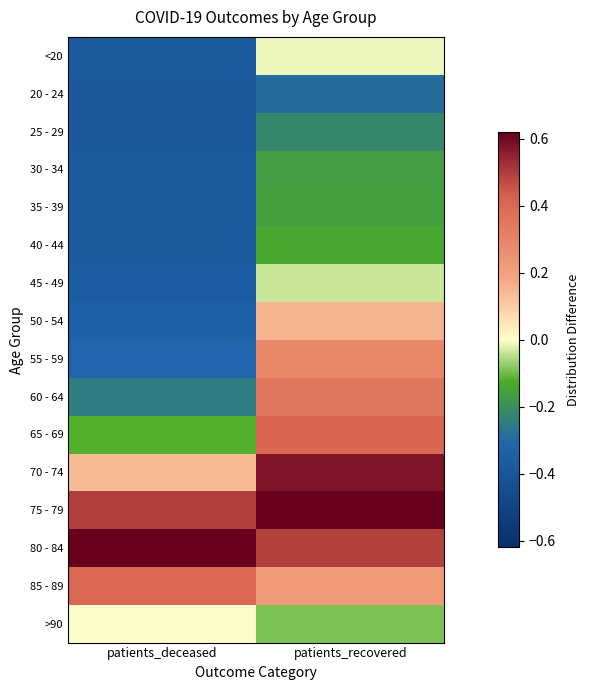

How many distinct data groups are displayed?

16